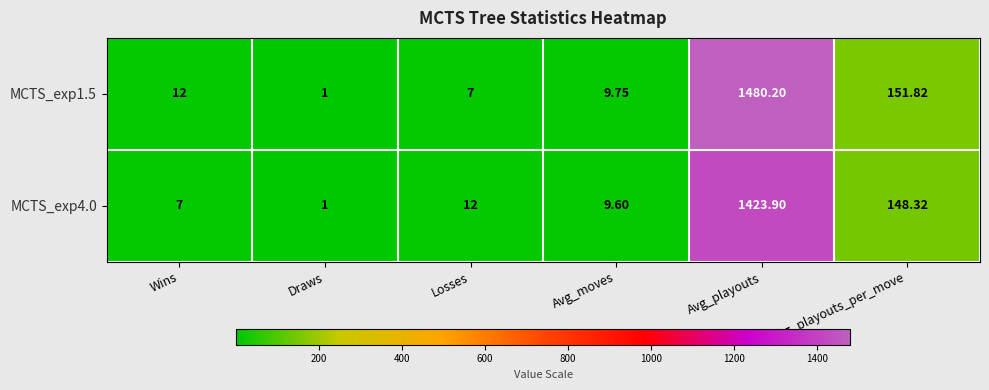

Which category has the lowest value across all series?

Draws